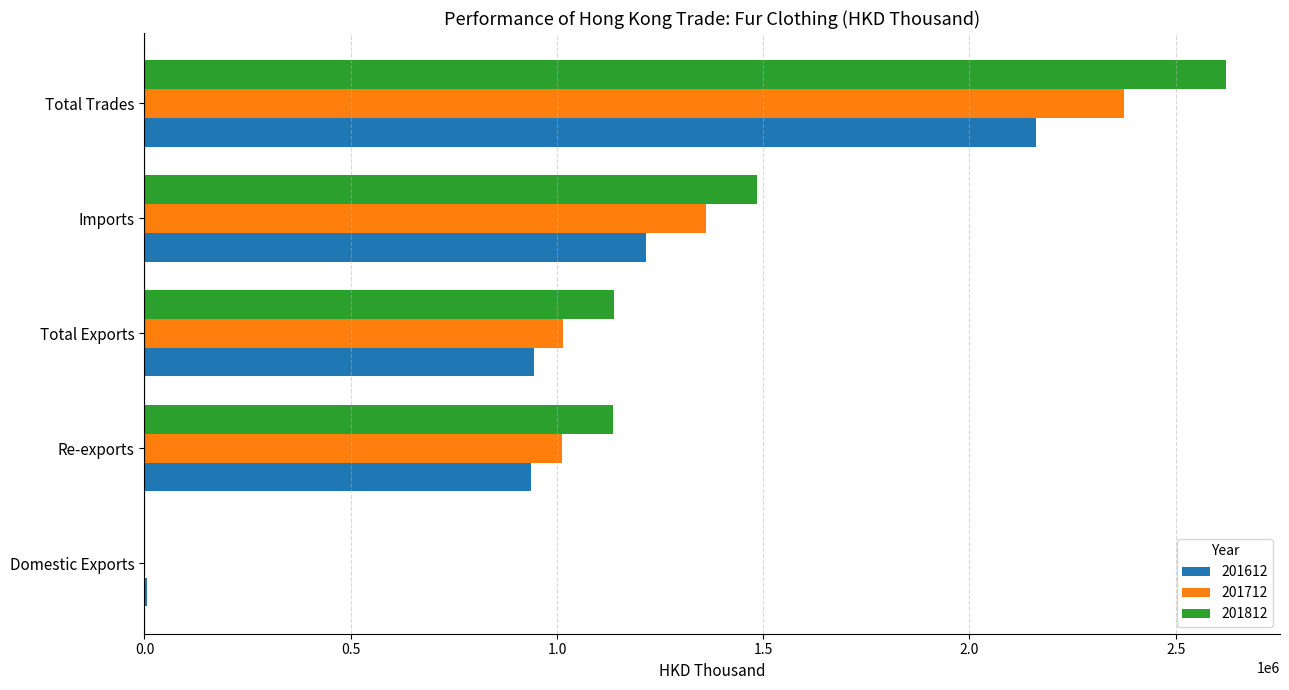

Which series has the widest spread of values?

201812